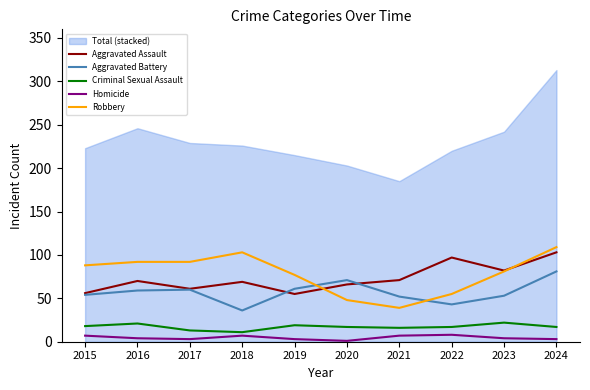

Does the chart have visible grid lines?

No